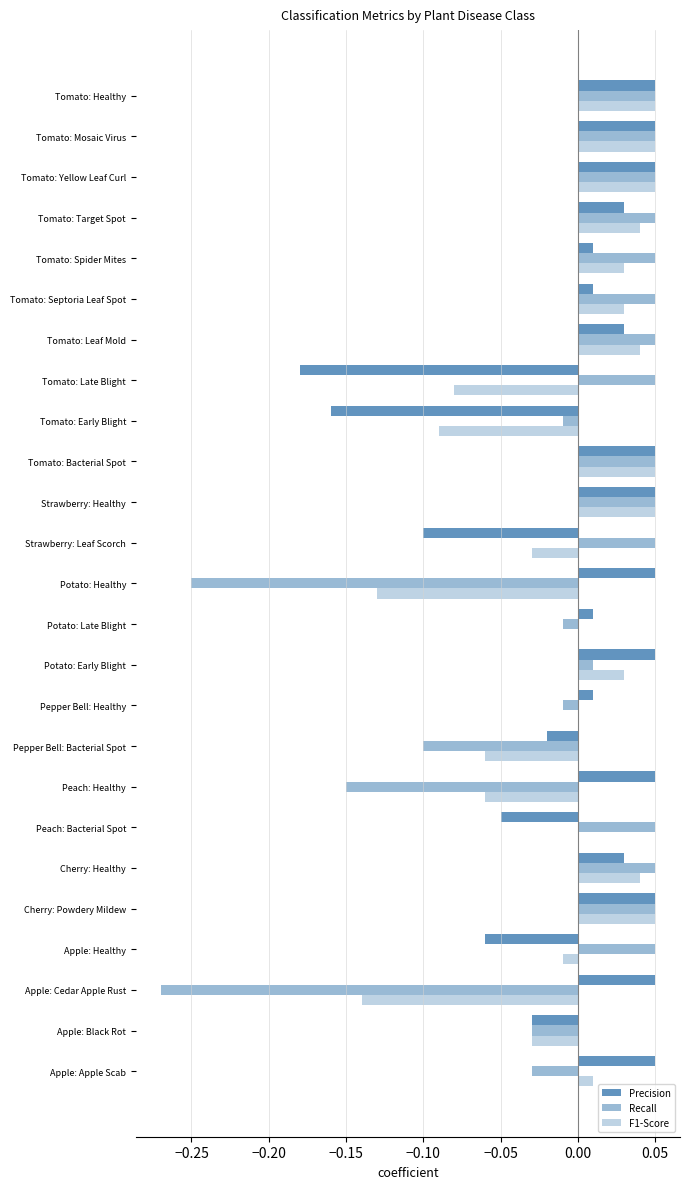

How many values in the Recall series exceed 0?

16